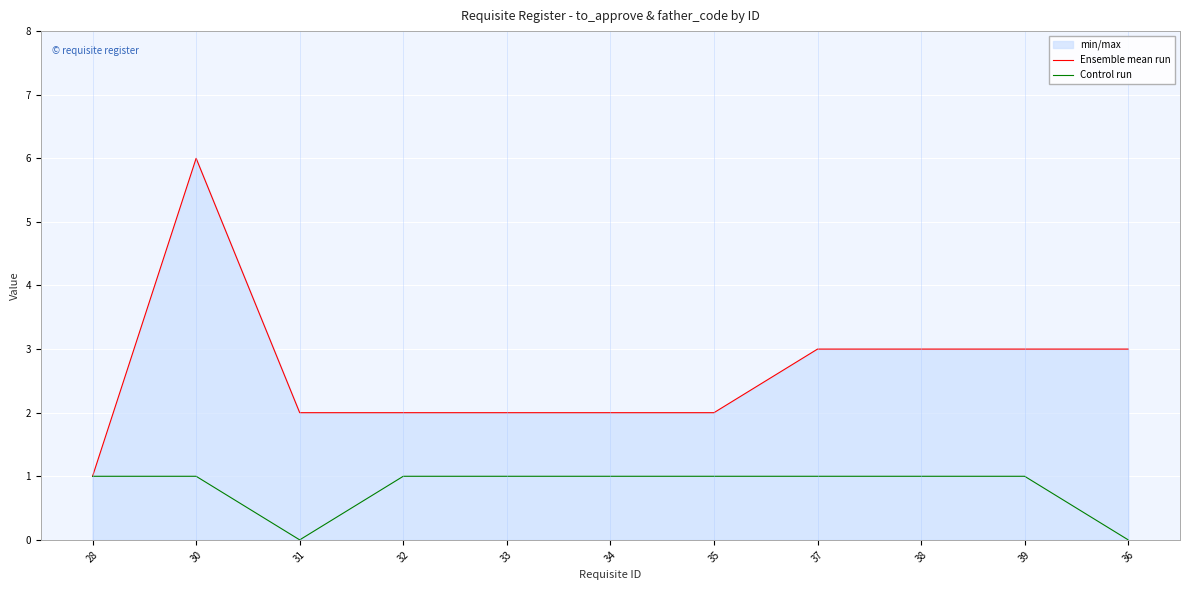

Reading right to left, what are all the values shown in this chart?

Ensemble mean run: 3	3	3	3	2	2	2	2	2	6	1
Control run: 0	1	1	1	1	1	1	1	0	1	1